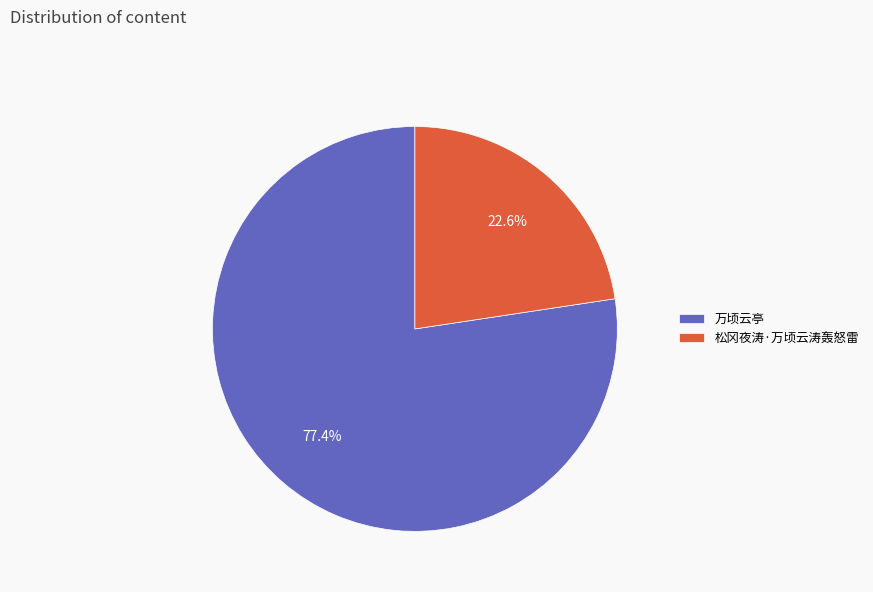

Count the number of slices in the pie.

2